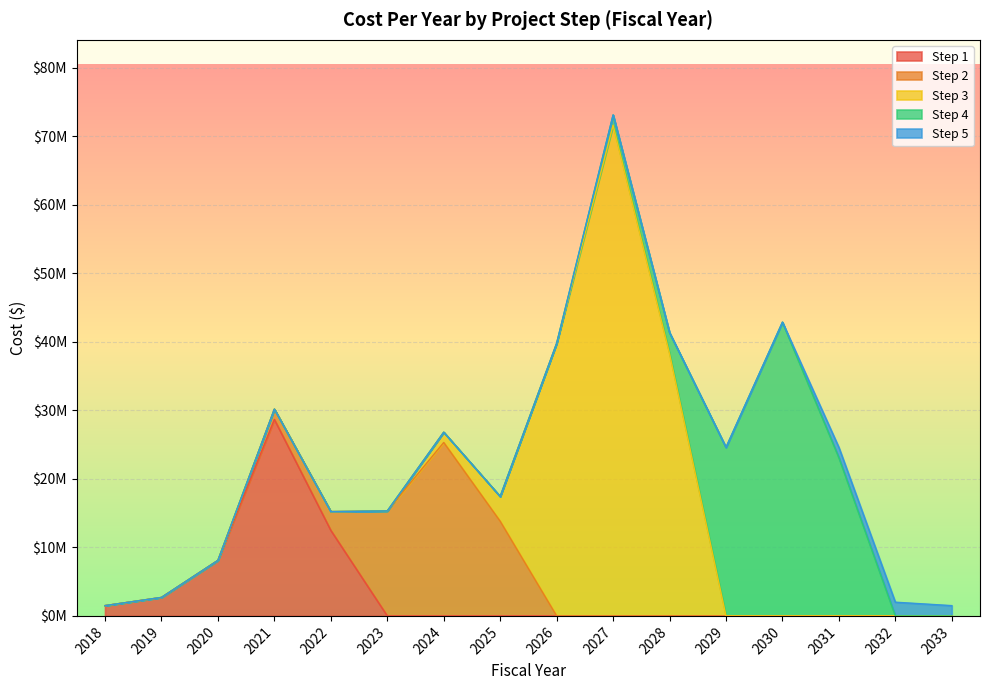

What is the average value of the Step 2 series?

3666578